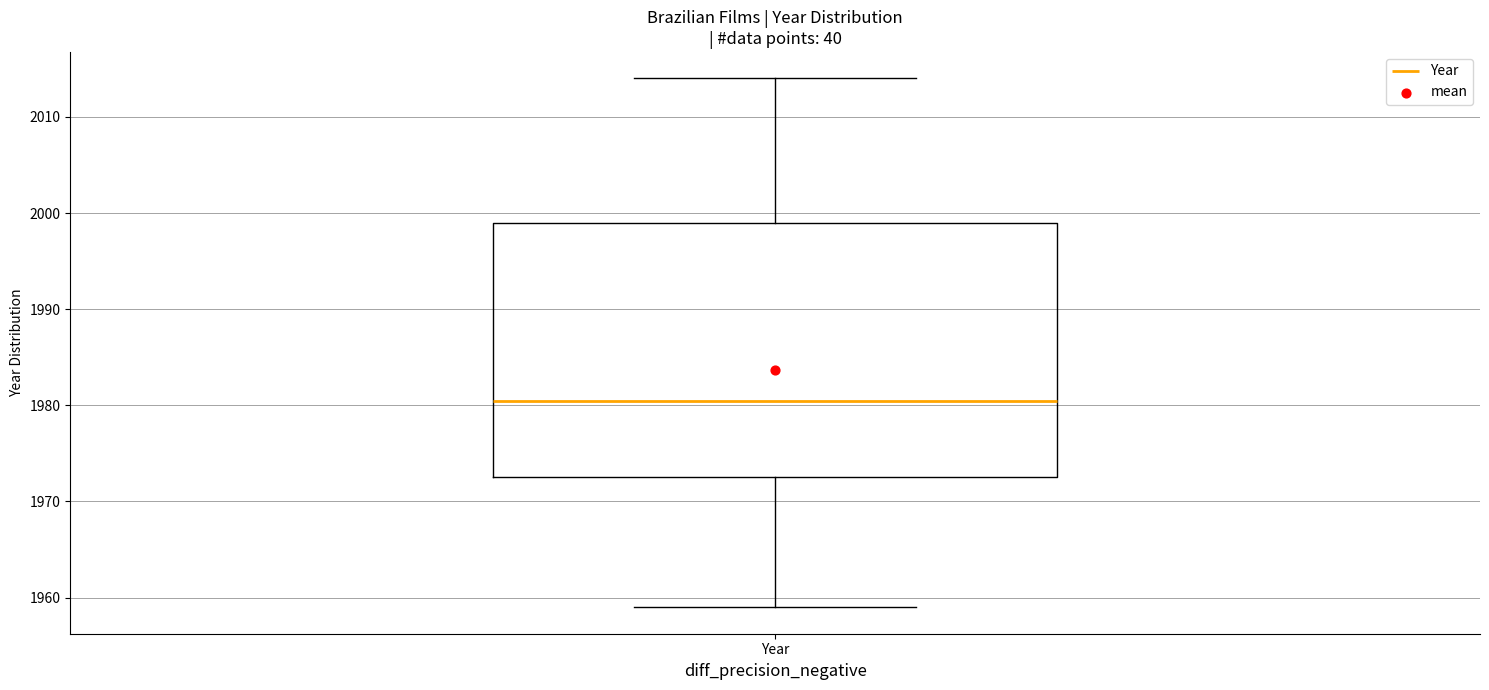

Where does the median line of the box for Year sit on the y-axis? The values are not printed on the chart, so give them approximately, as read against the axis.

1981